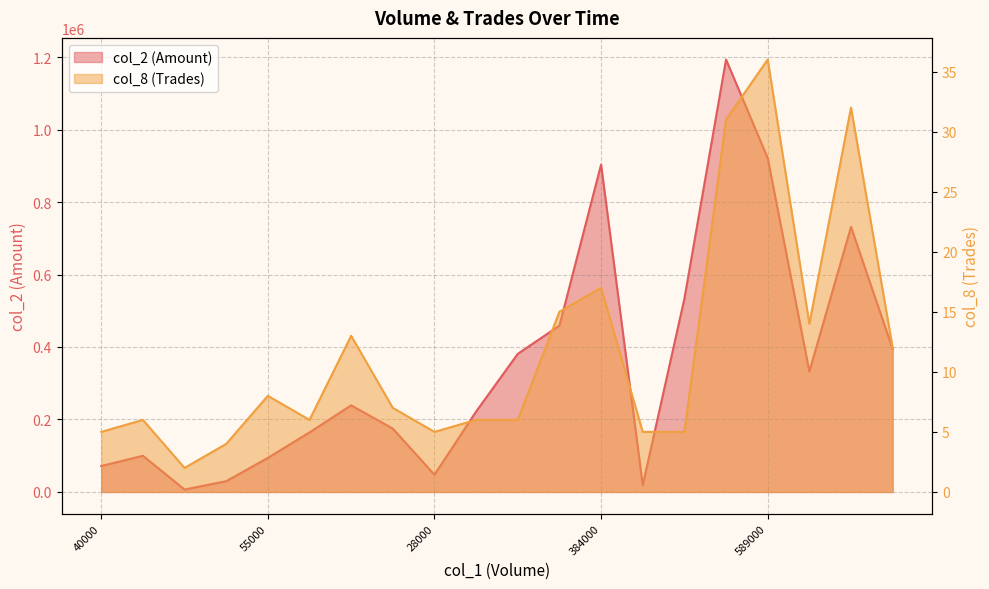

At how many categories does at least one series exceed 225368?

10